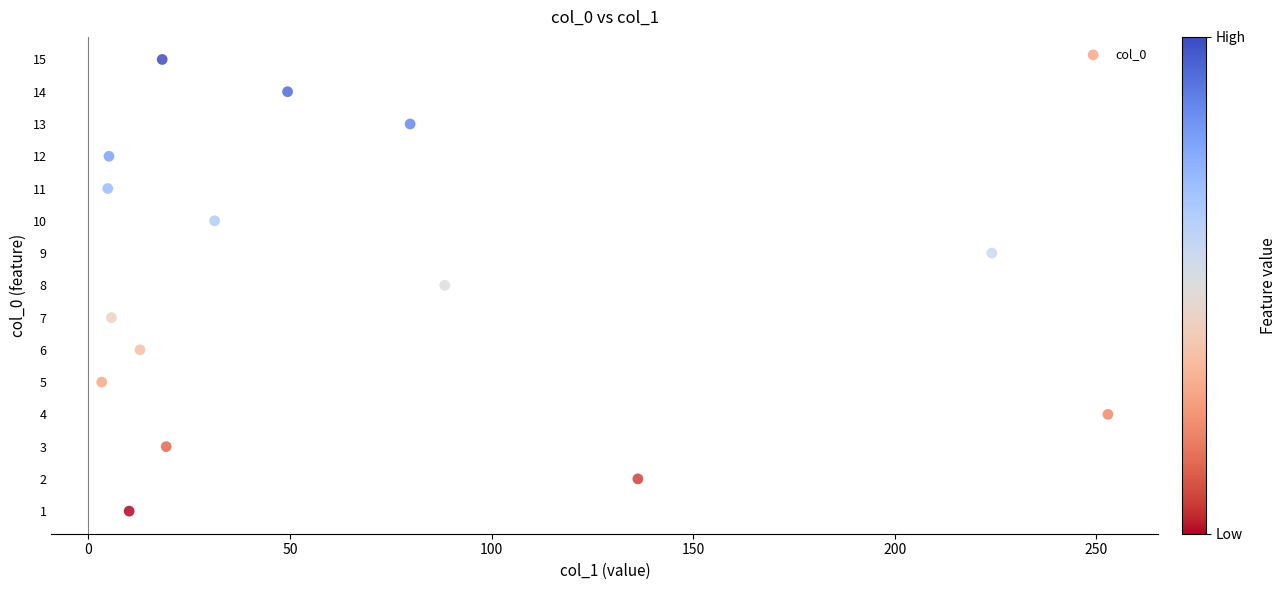

What is the range of Y values (max minus min)?

14